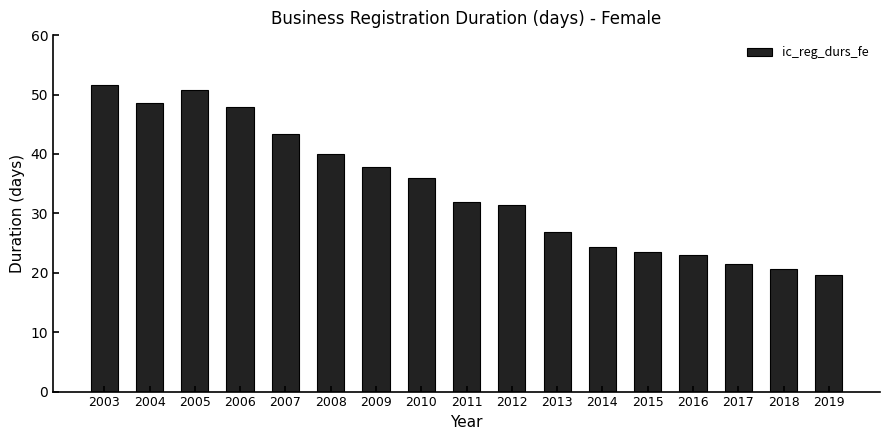

What is the sum of all values?

578.9